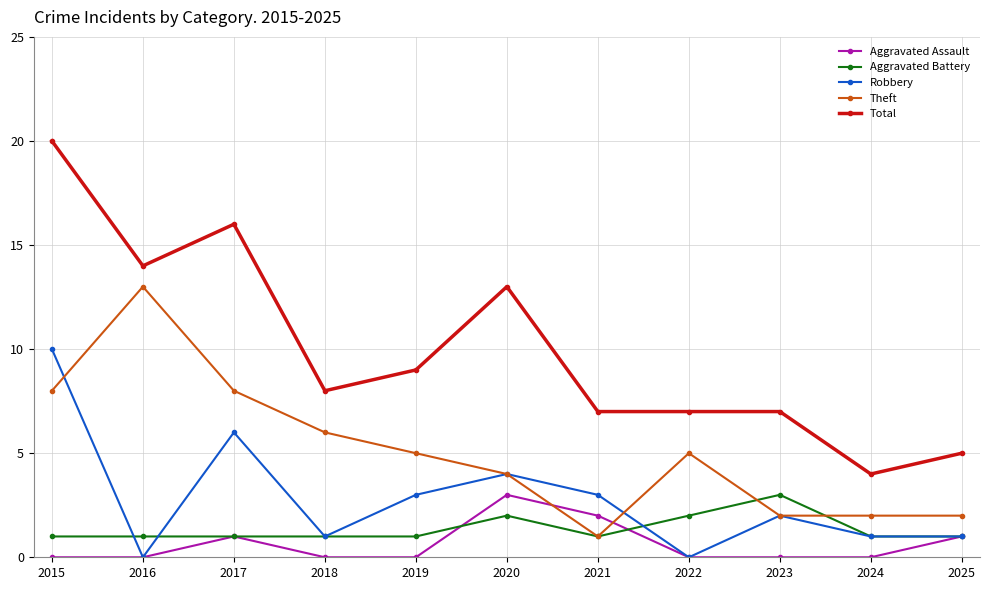

Reading left to right, transcribe all the data shown in this chart.

Aggravated Assault: 0	0	1	0	0	3	2	0	0	0	1
Aggravated Battery: 1	1	1	1	1	2	1	2	3	1	1
Robbery: 10	0	6	1	3	4	3	0	2	1	1
Theft: 8	13	8	6	5	4	1	5	2	2	2
Total: 20	14	16	8	9	13	7	7	7	4	5